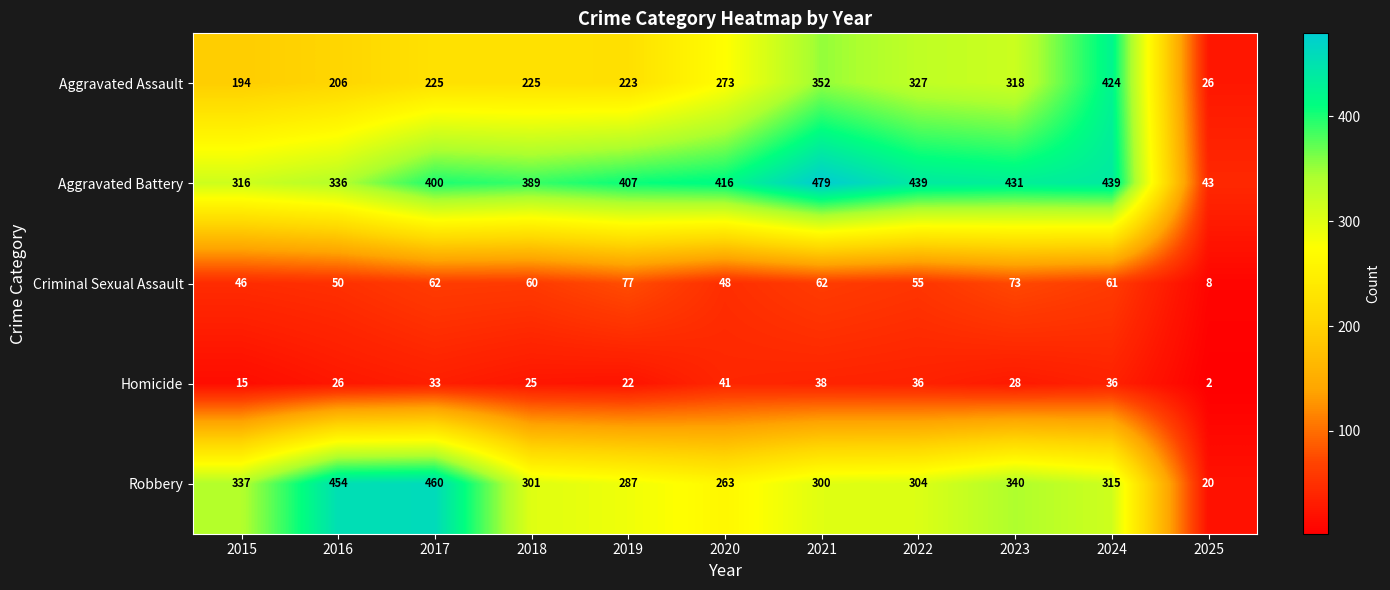

At how many categories does at least one series exceed 27?

11